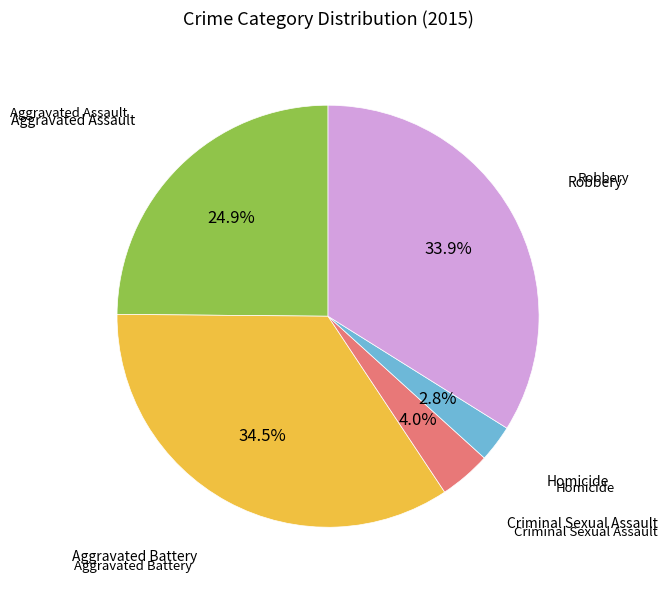

Is there any slice that represents more than half of the pie?

No